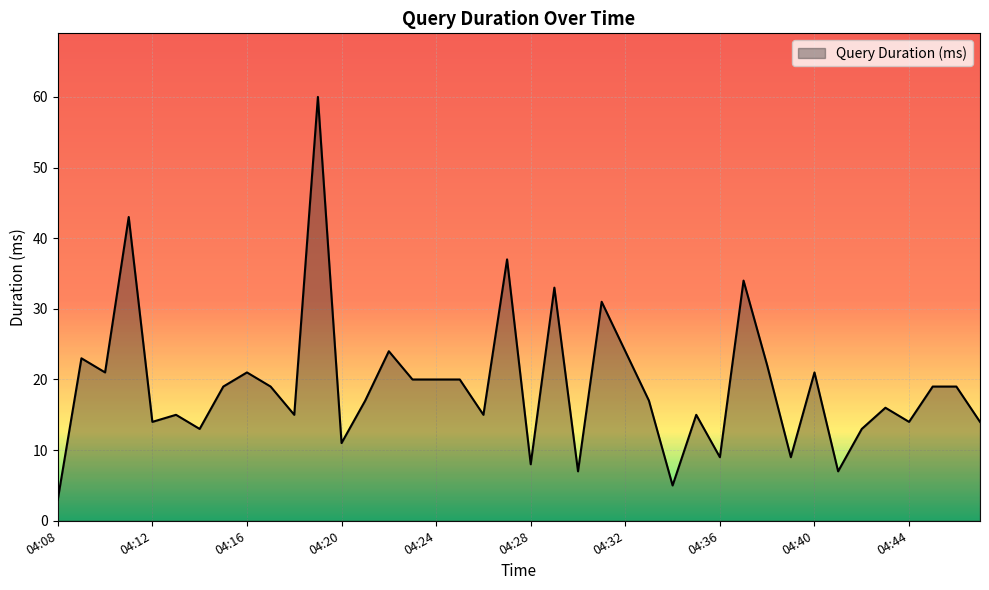

What is the greatest value displayed?

60